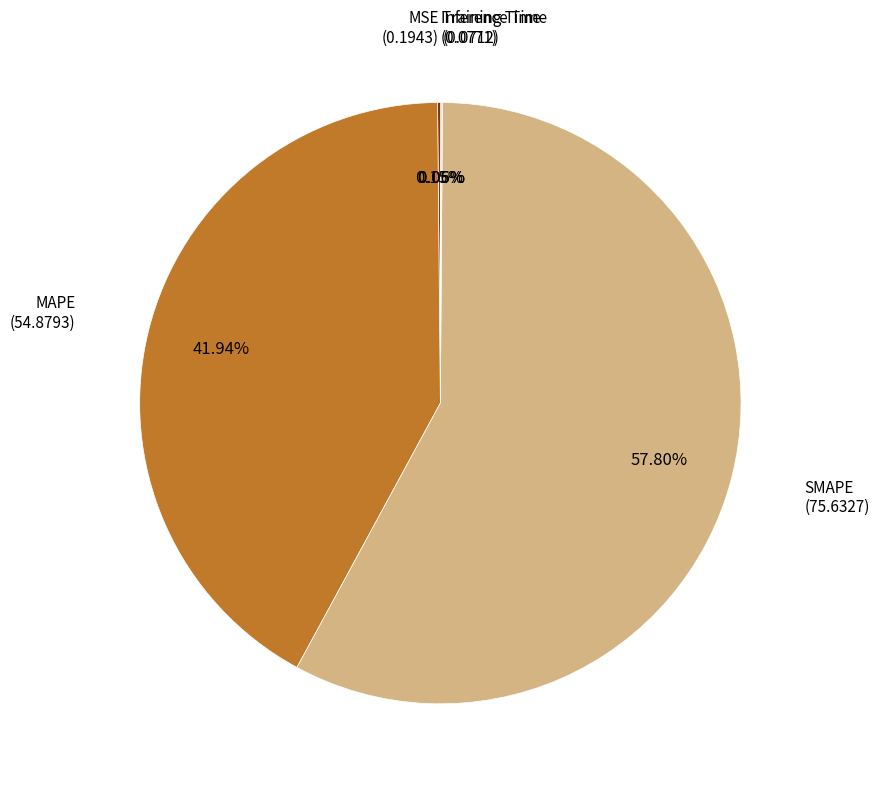

Is there a majority slice in this chart?

Yes